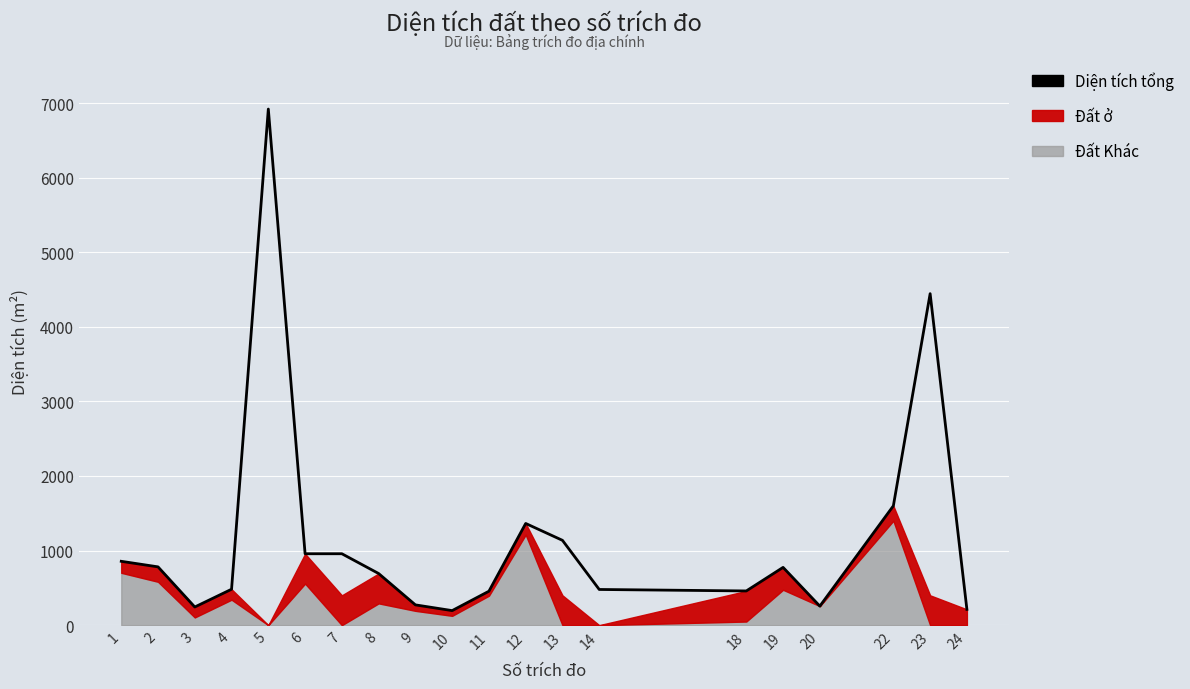

What is the change in value from 14 to 19?

+296.1